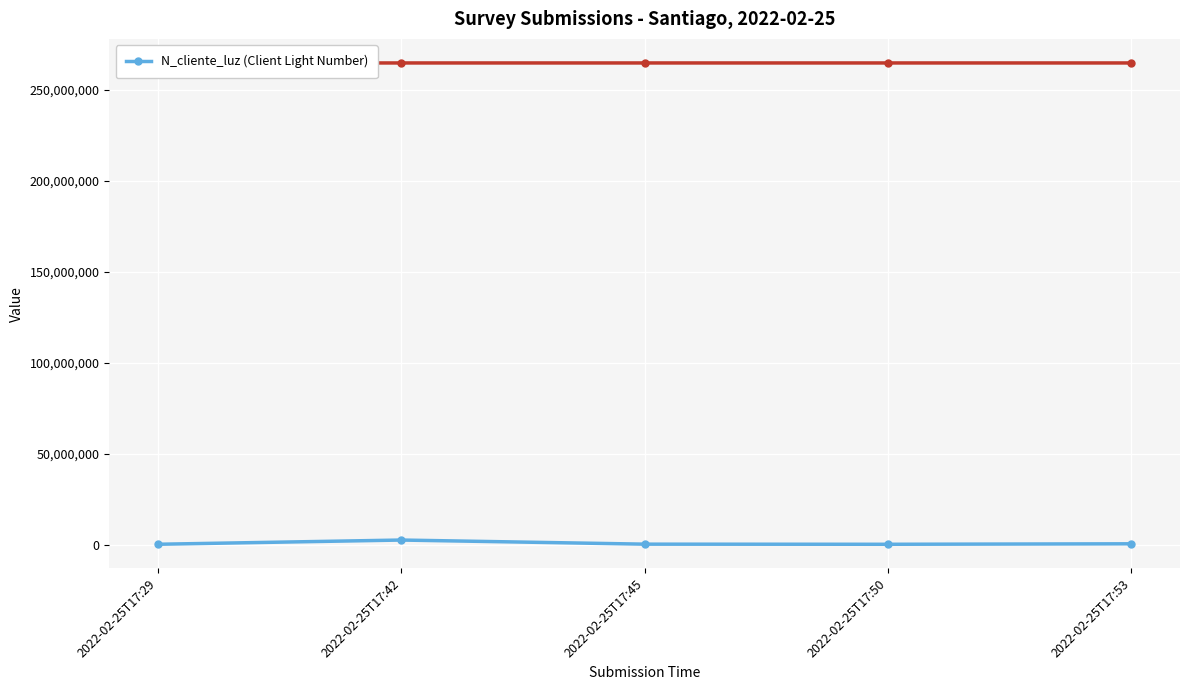

What is the sum of the values at 2022-02-25T17:53 and 2022-02-25T17:45?

846298